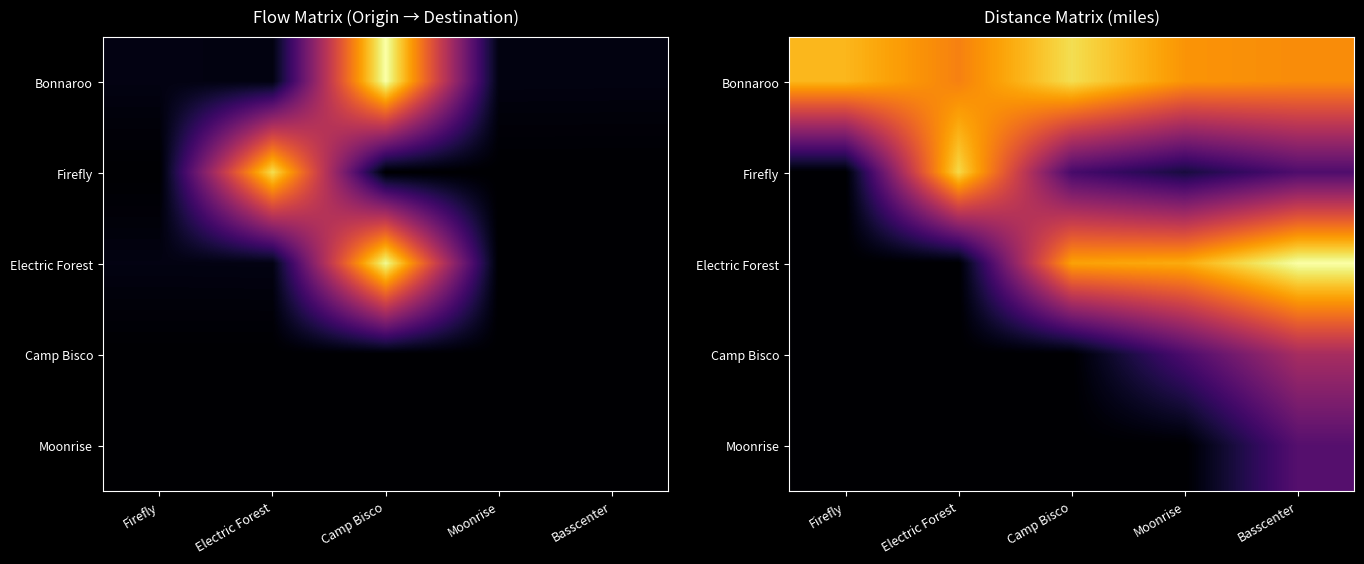

Rank the series at Moonrise from highest to lowest value.

Electric Forest, Bonnaroo, Camp Bisco, Firefly, Moonrise